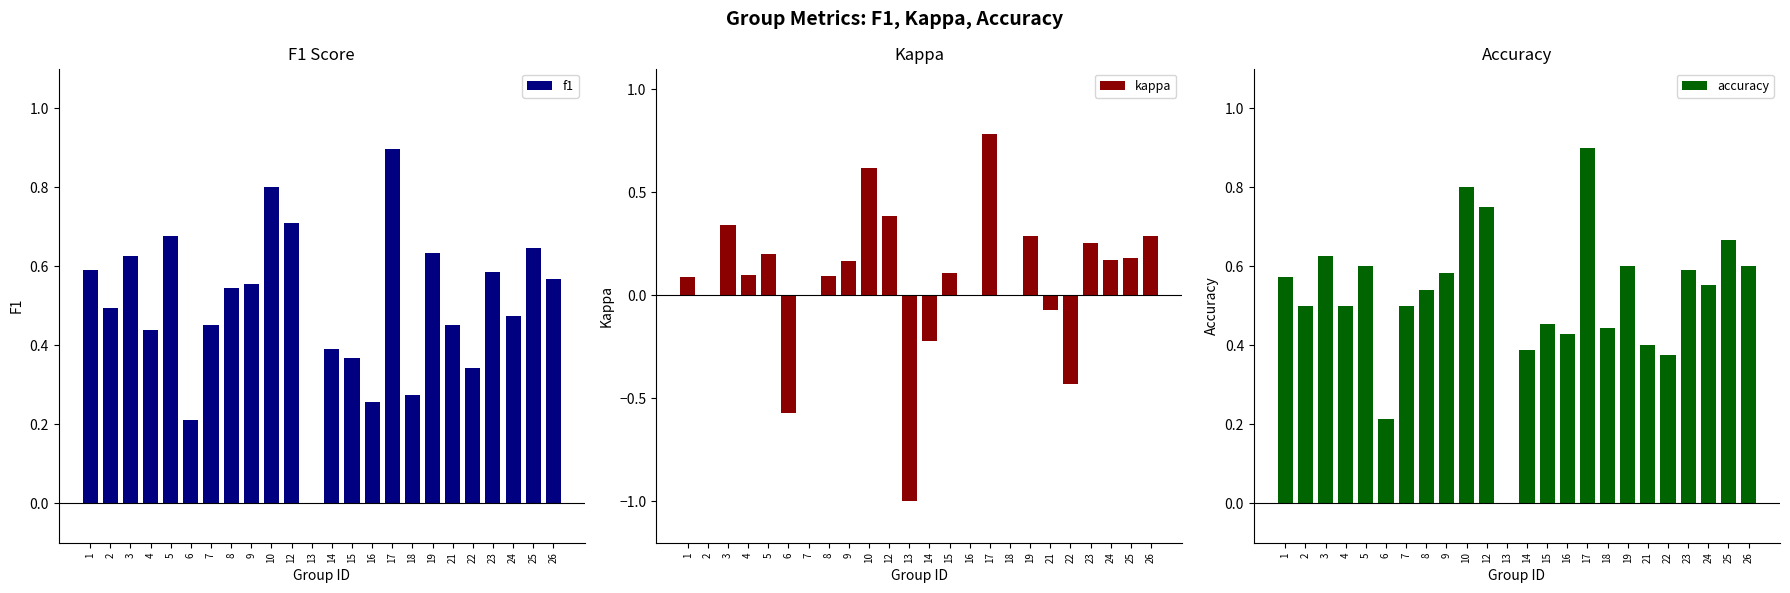

What is the smallest value displayed?

-1.0